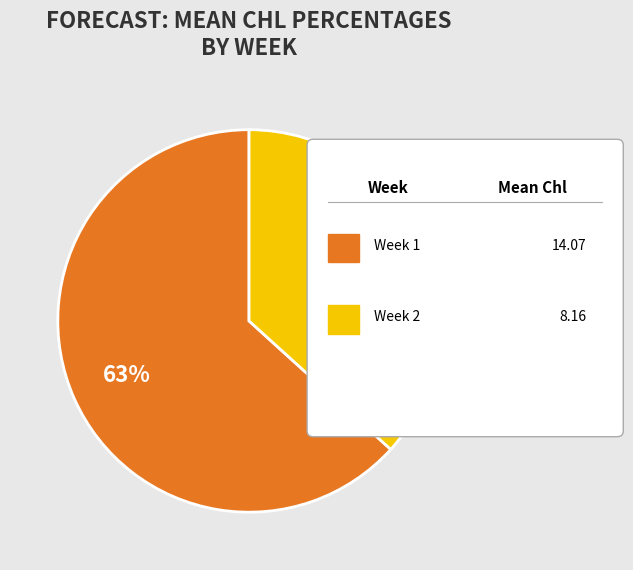

Does any single category account for the majority?

Yes